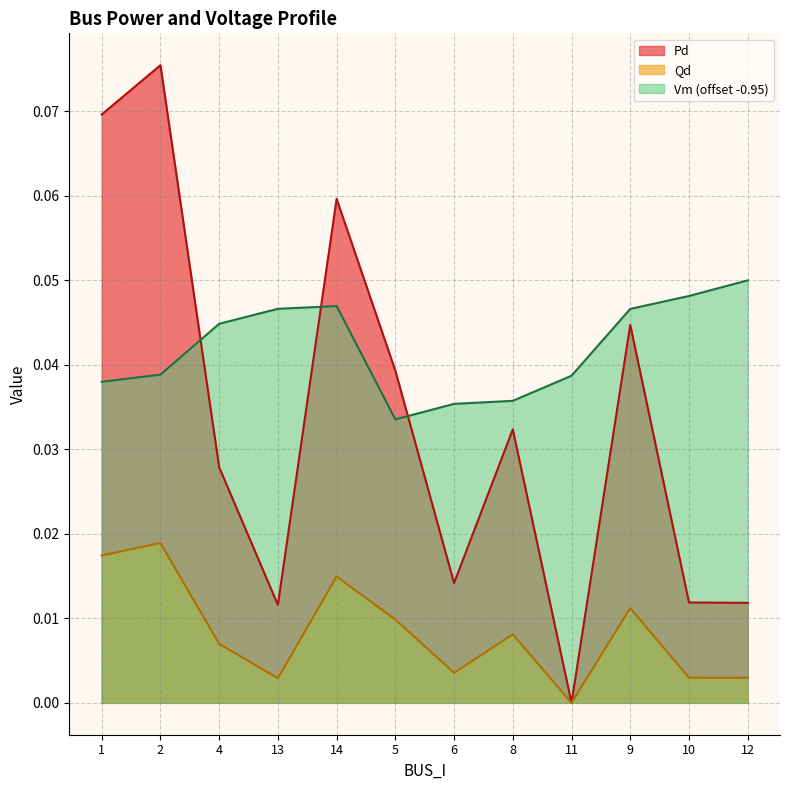

The value of Pd at 10 is 0.0. True or false?

False